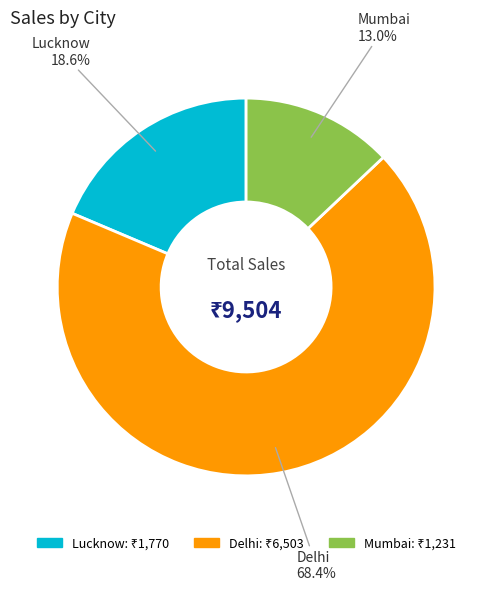

Does any single category account for the majority?

Yes